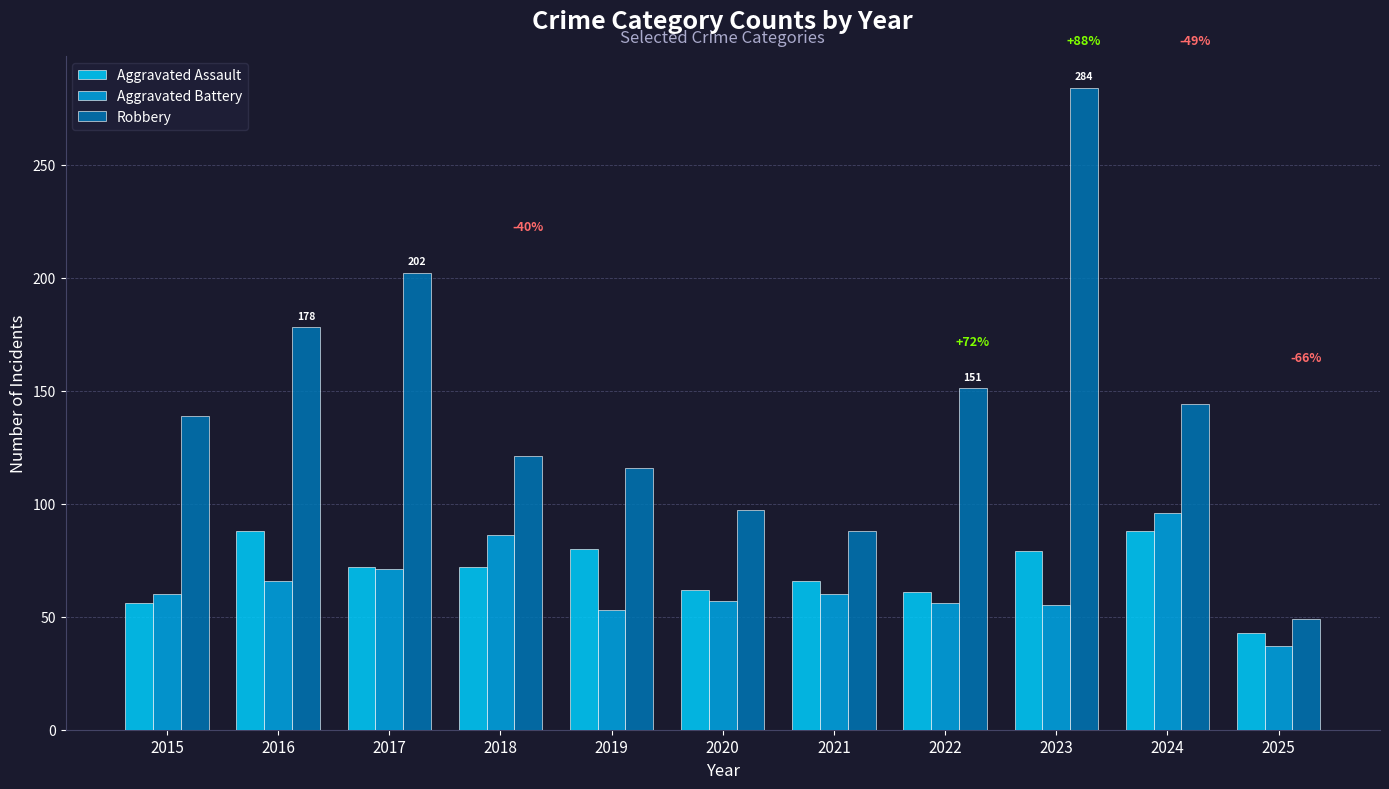

The Robbery series shows 180 at 2018. True or false?

False